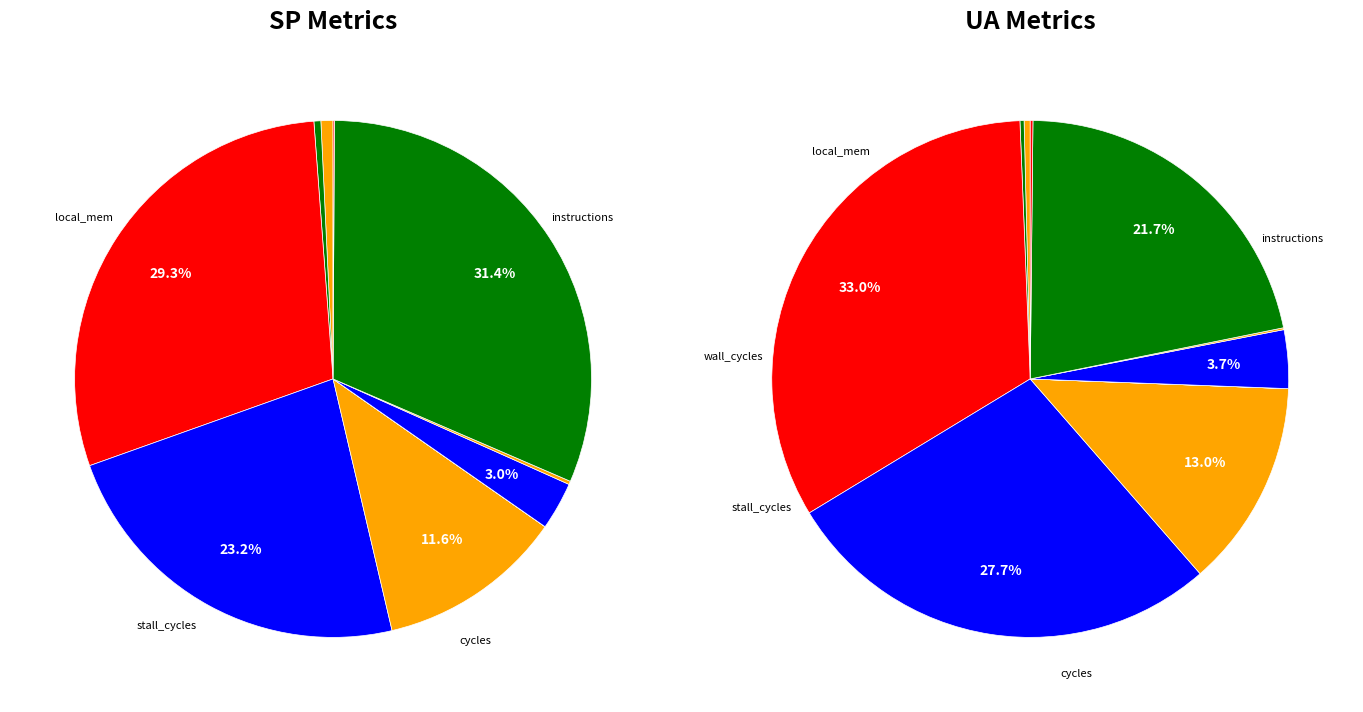

To the nearest percent, what is the difference between the largest and smallest slice percentages?

31%